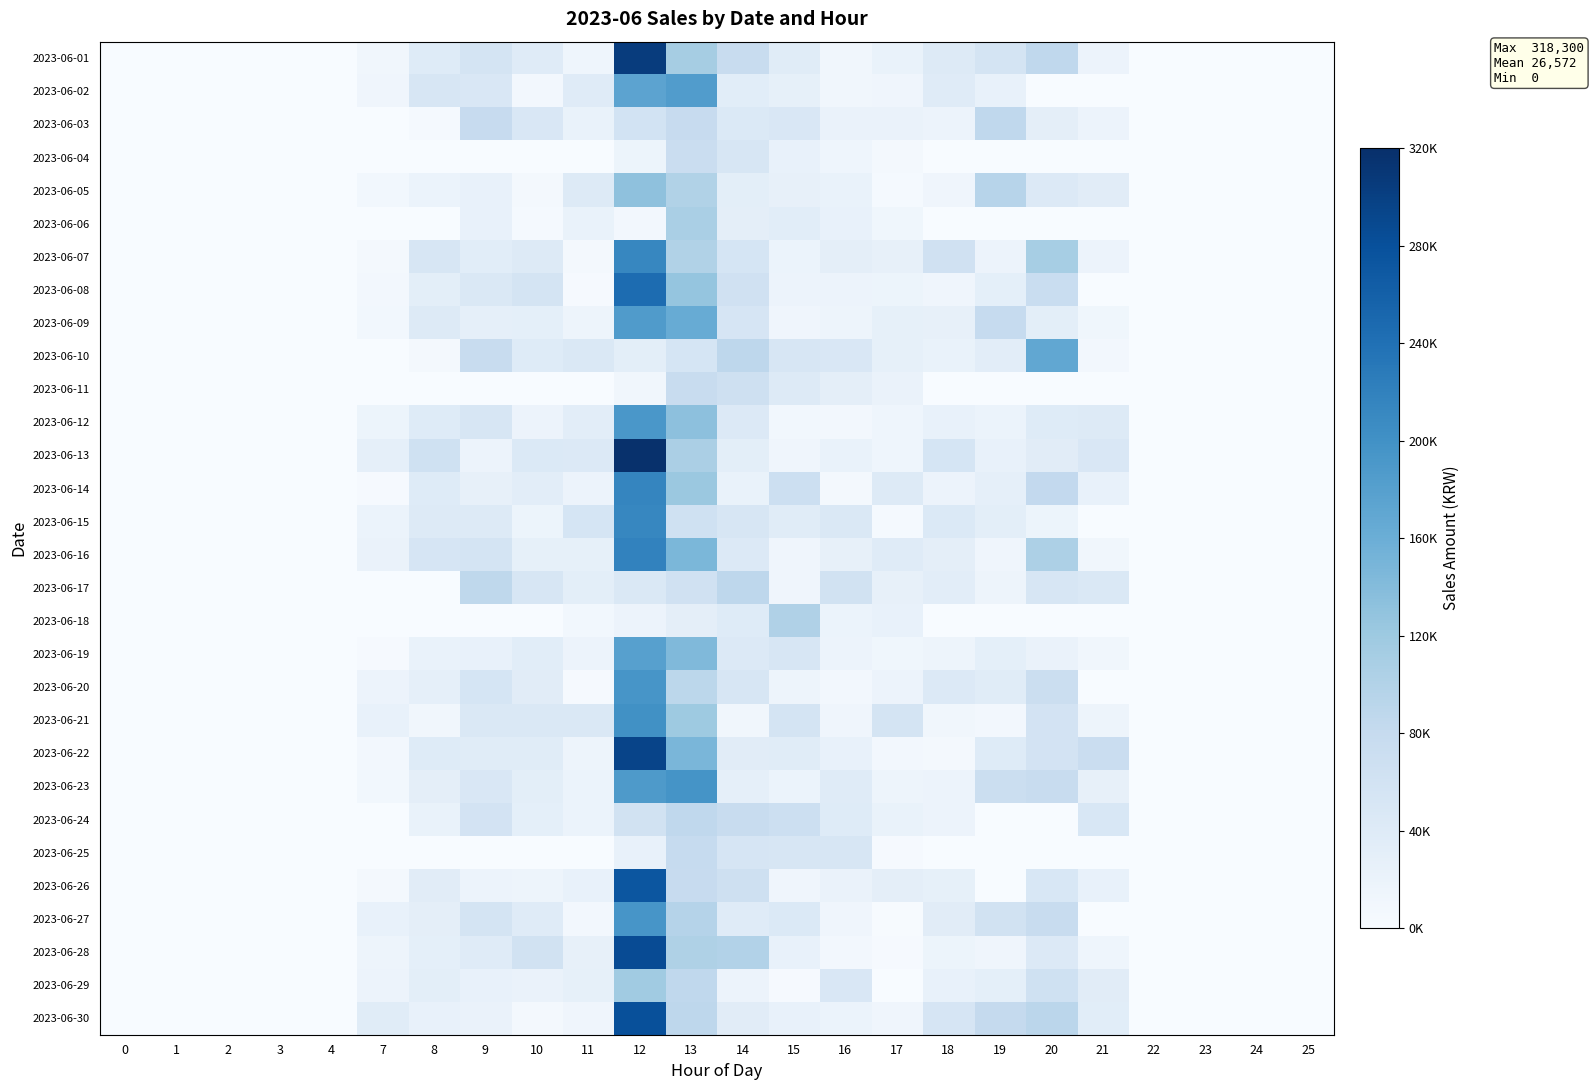

Count the number of categories in the chart.

24